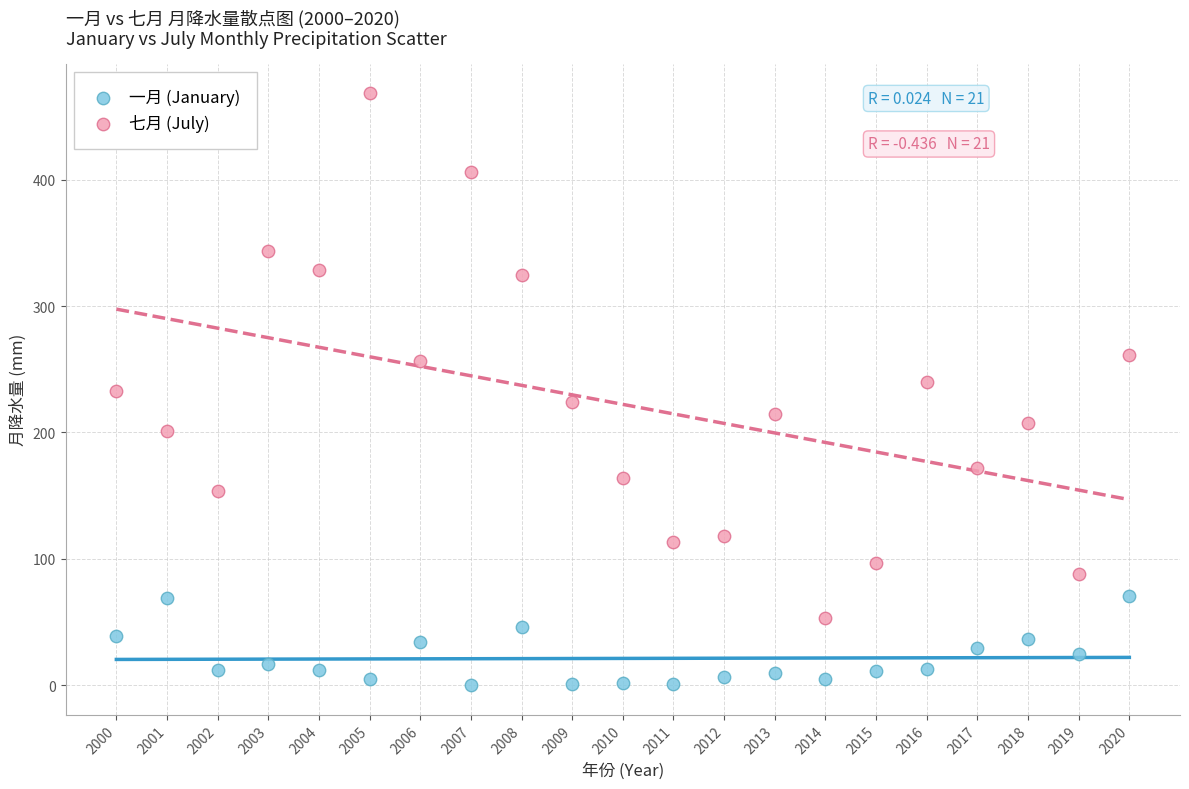

Which series contains the lowest Y value?

一月 (January)